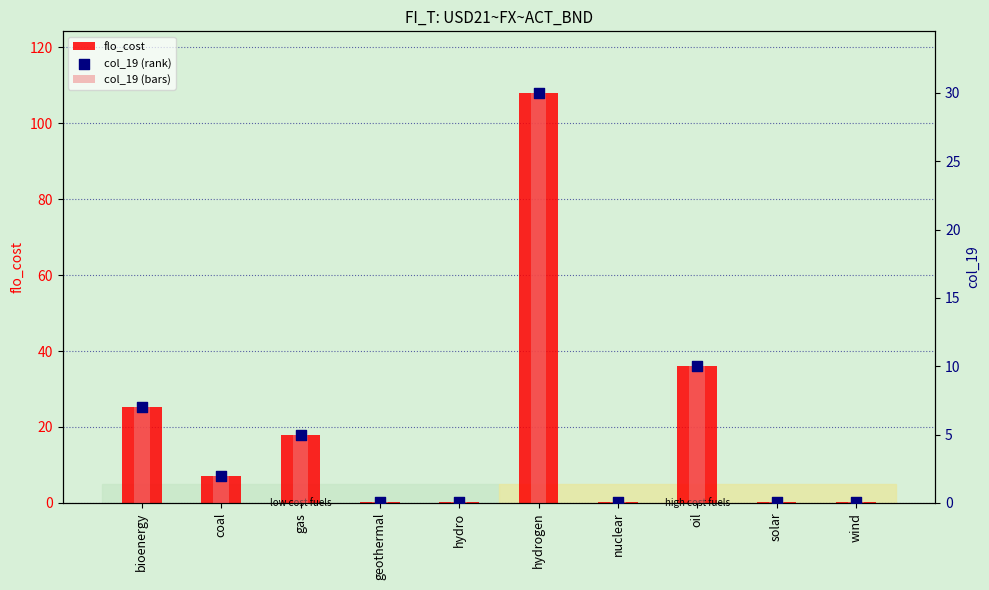

Which series contains the highest Y value?

flo_cost